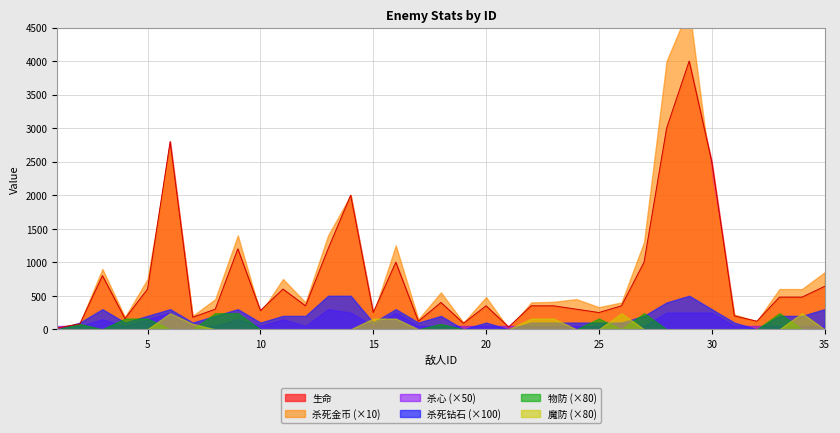

Where is the first local minimum for 杀死金币?

4